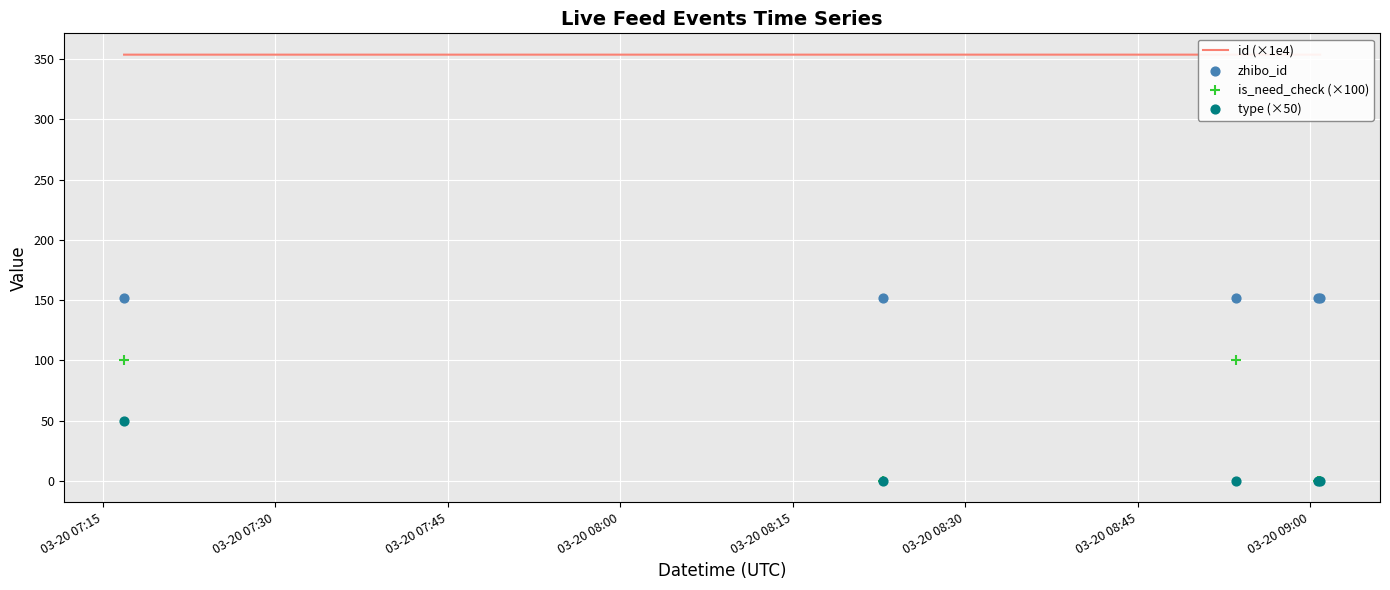

What are all the series names shown in the legend?

id (×1e4), zhibo_id, is_need_check (×100), type (×50)